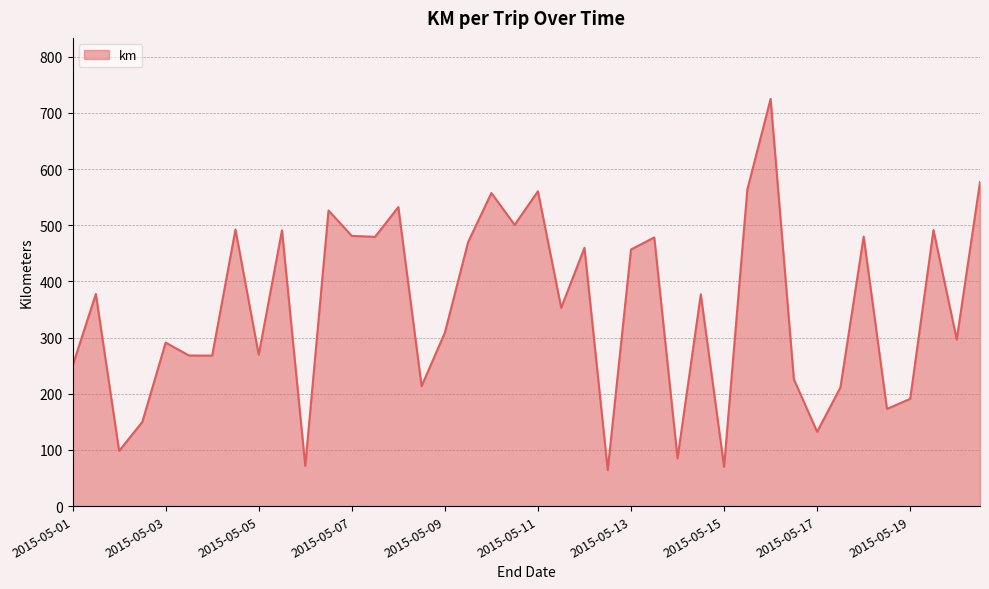

What is the minimum value shown in the chart?

64.3